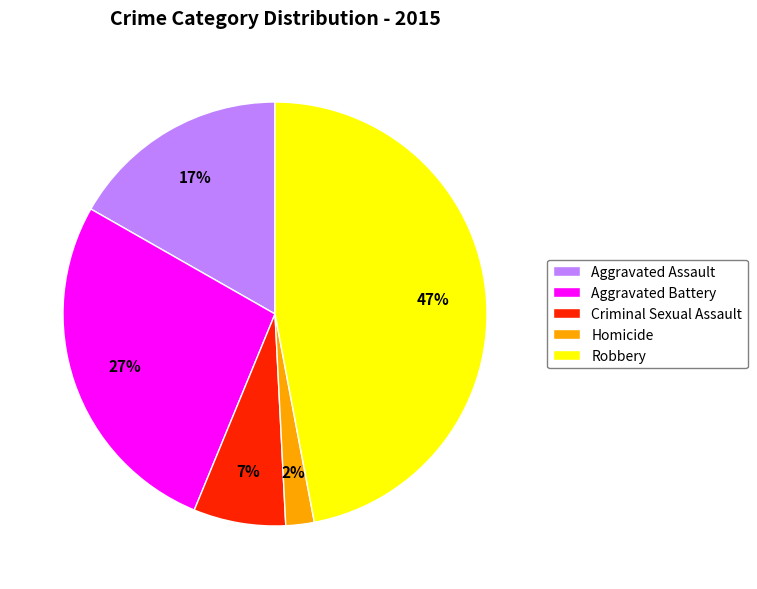

How many slices are in this pie chart?

5